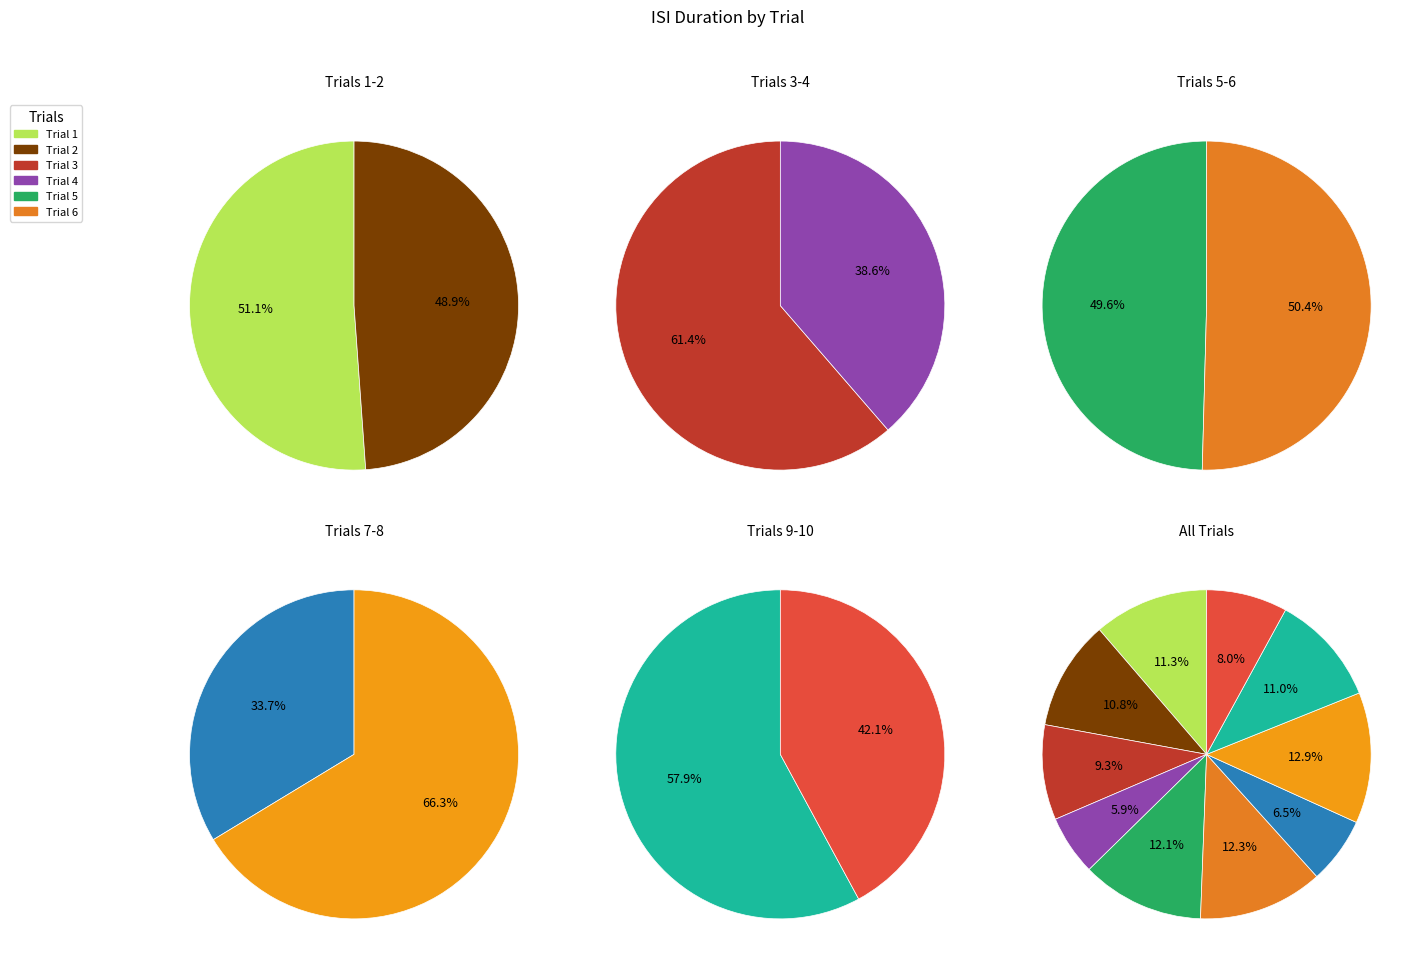

Is it true that 3 is 9% of the pie?

True